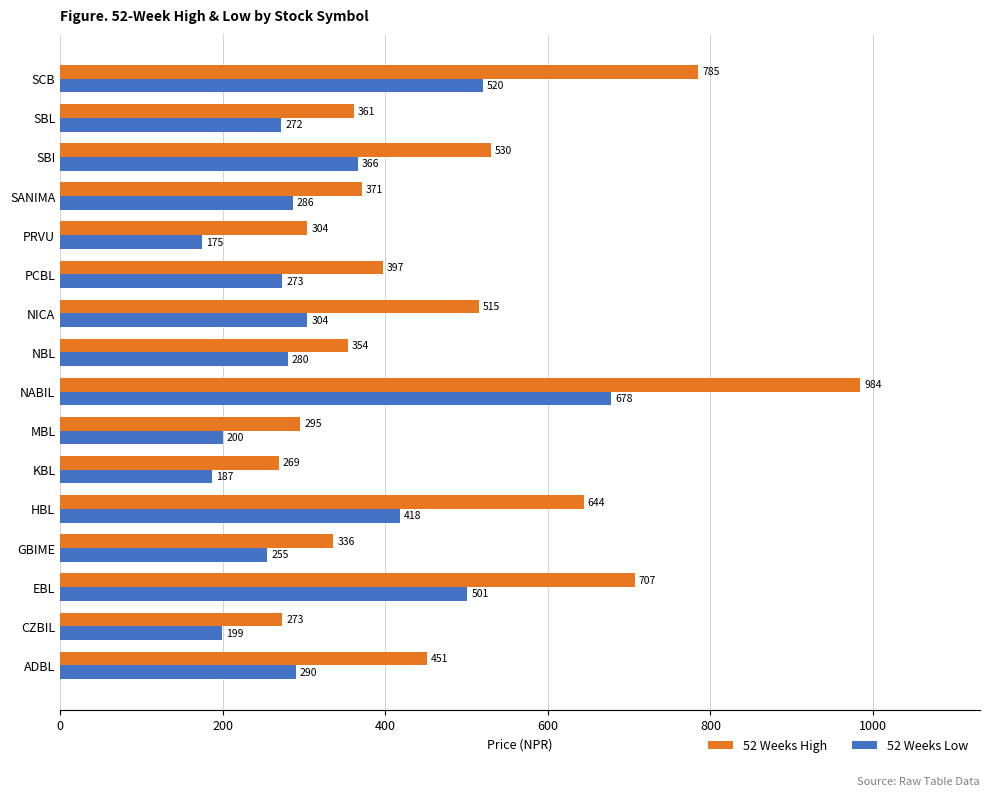

Where is 52 Weeks Low nearest to the value 426?

HBL